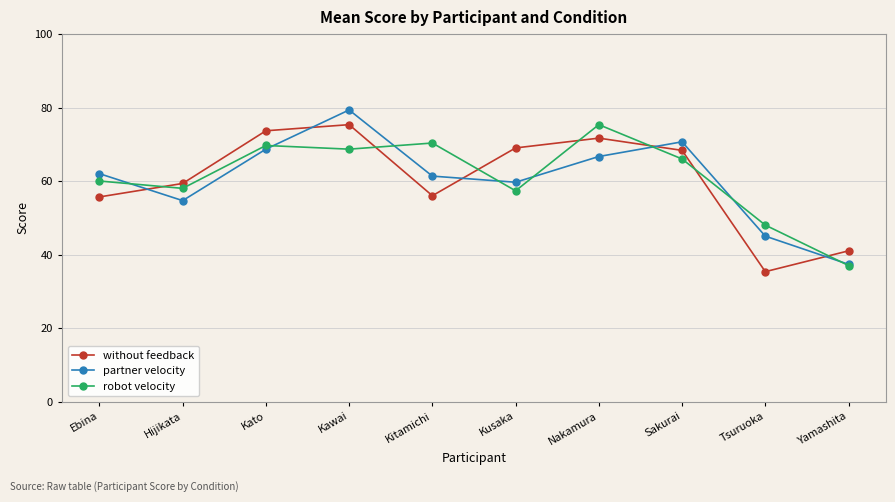

What is the difference between the highest and lowest values at Ebina?

6.3